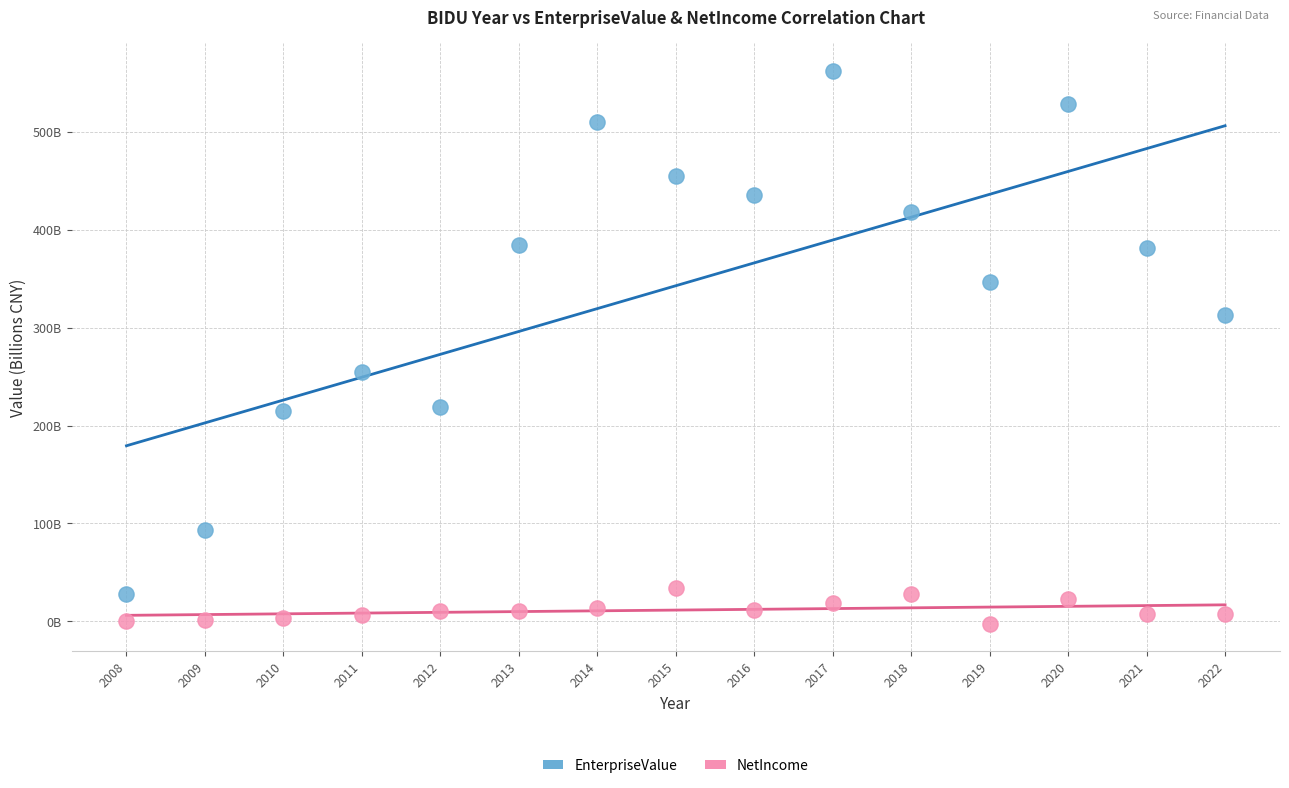

Which series contains the highest Y value?

EnterpriseValue